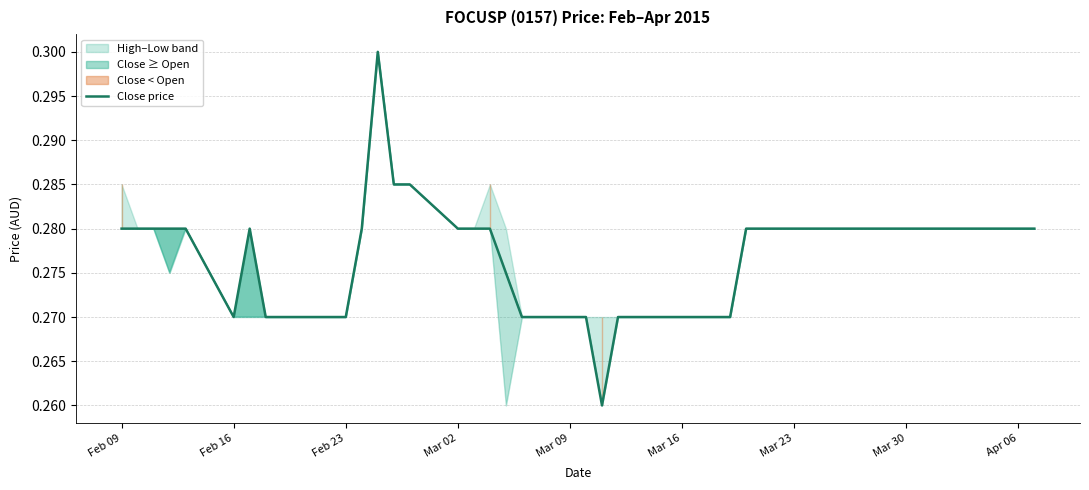

How many points are lower than both their immediate neighbors (excluding endpoints)?

2